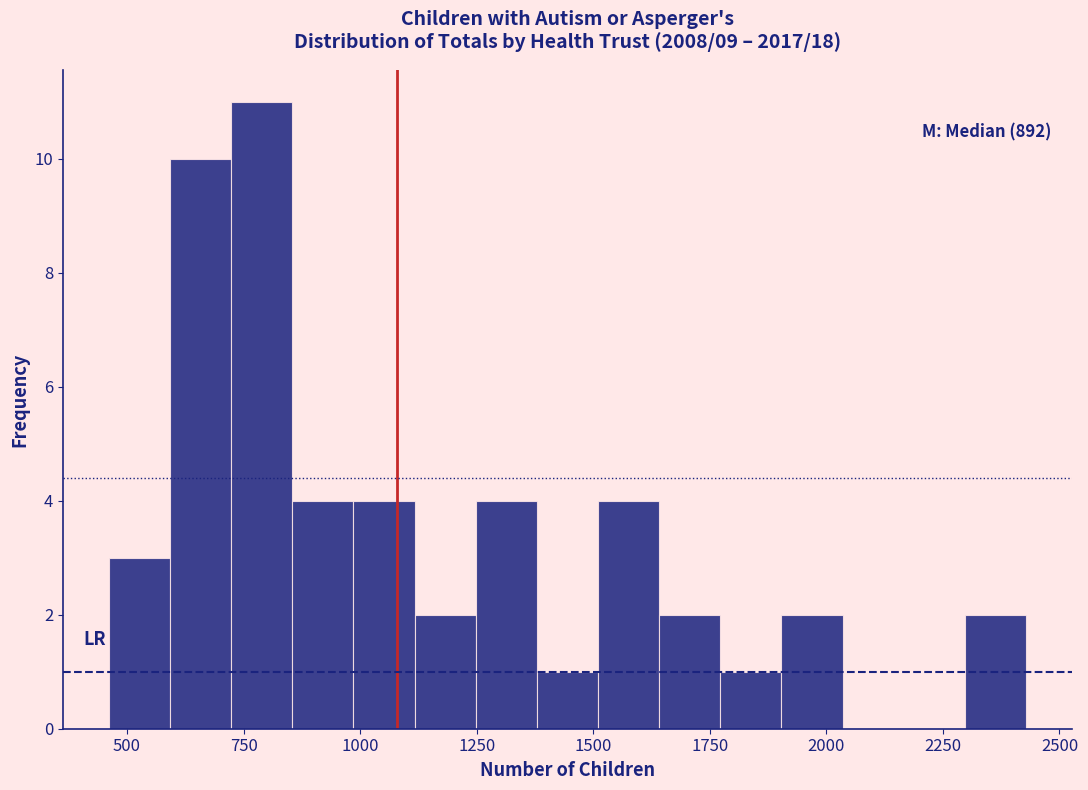

Read against the x-axis, roughly where is the centre of the tallest bar?

800